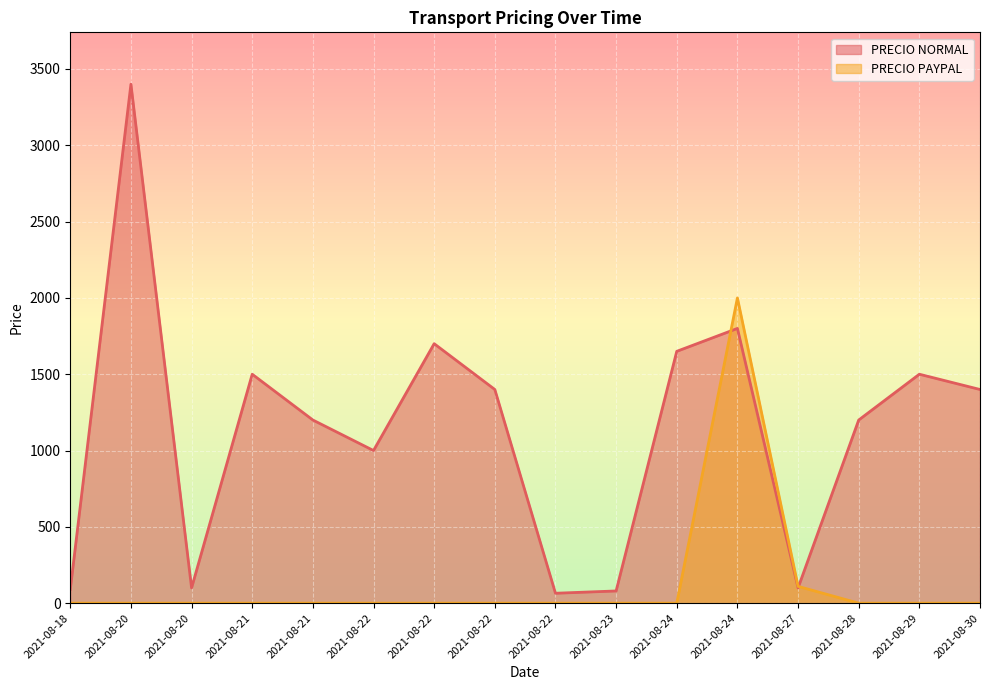

At which label is PRECIO NORMAL closest to 1732?

2021-08-22